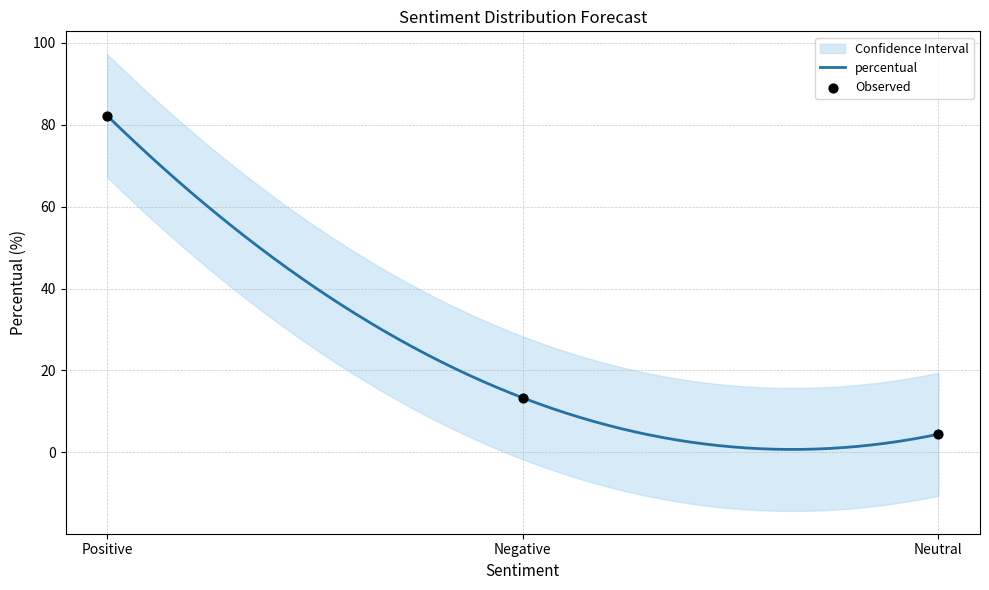

What is the change in value from Negative to Neutral?

-8.9